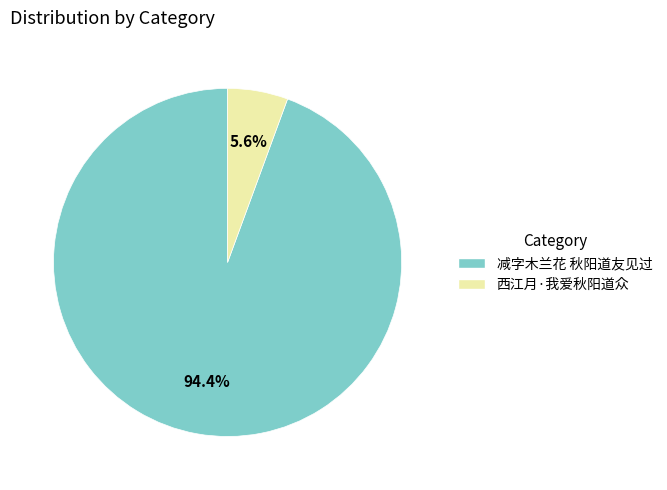

Is there any slice that represents more than half of the pie?

Yes